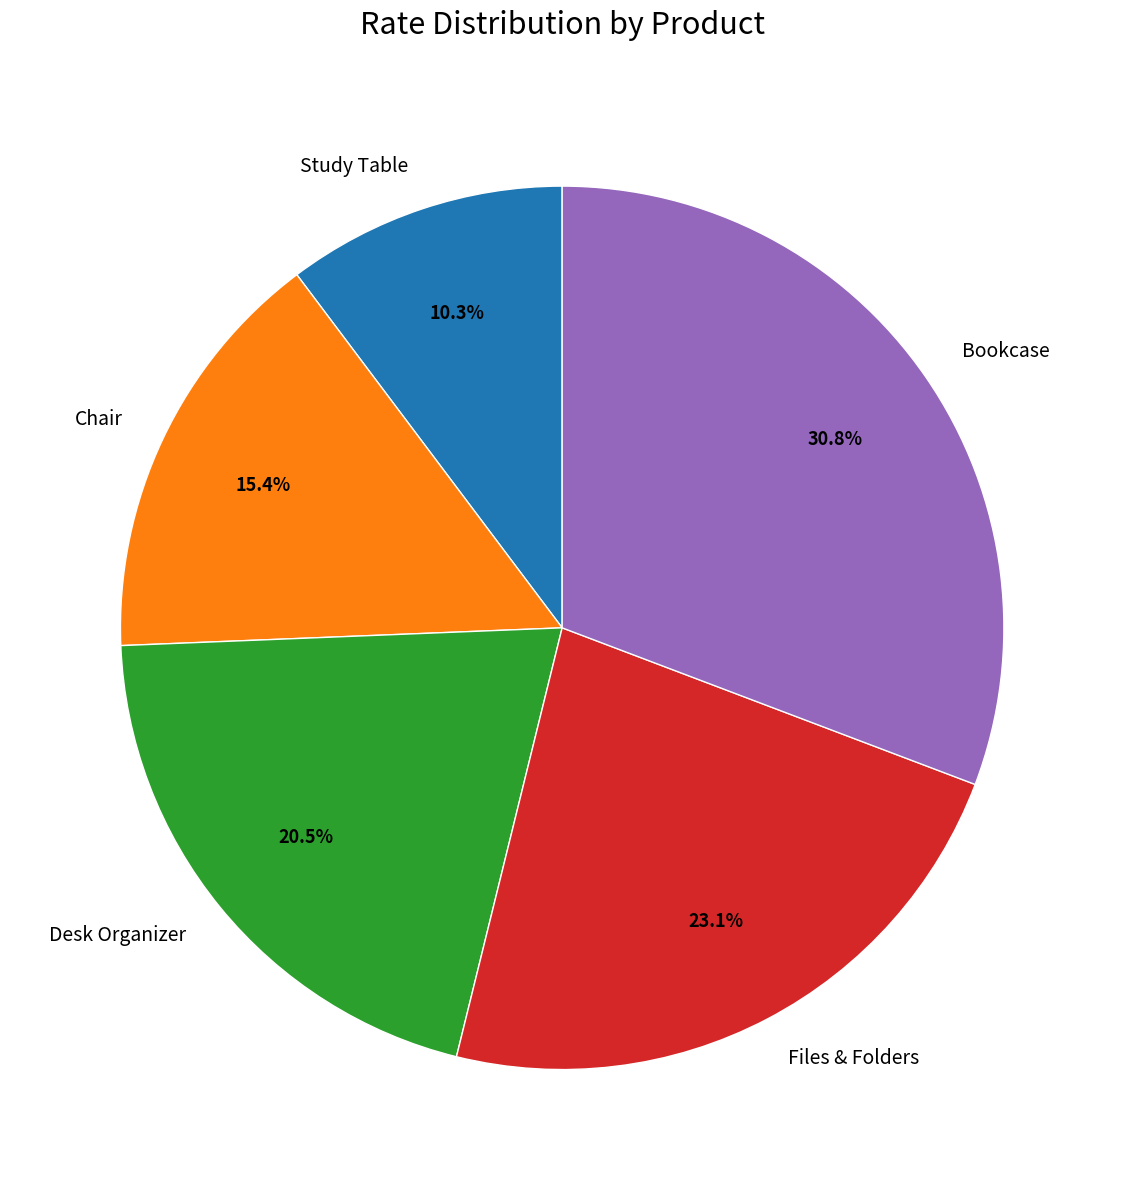

What percentage do Files & Folders and Desk Organizer together represent?

43.6%